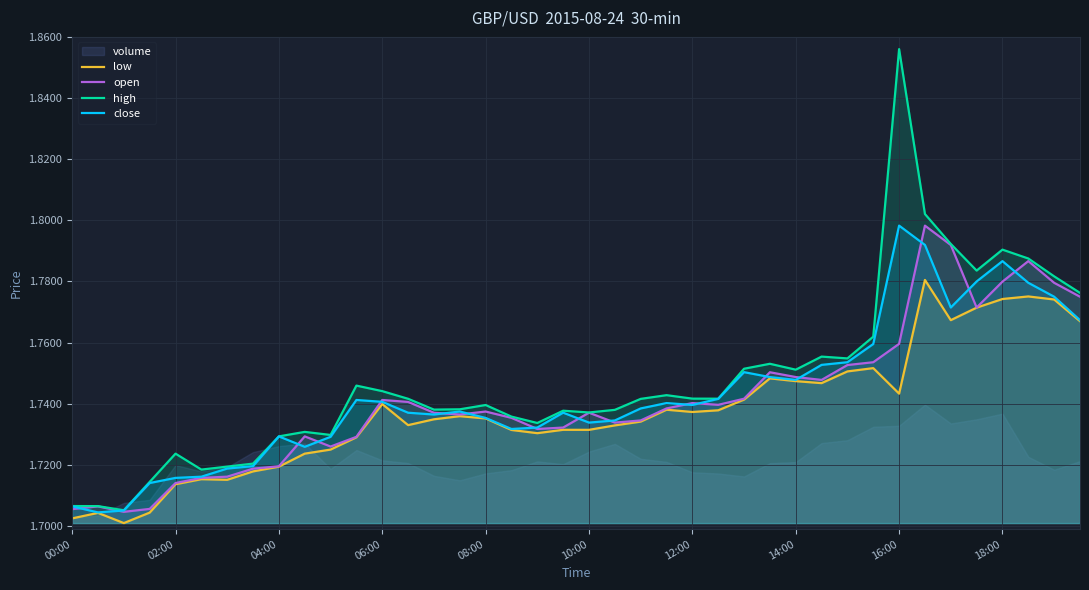

The close series shows 3.0 at 02:00. True or false?

False